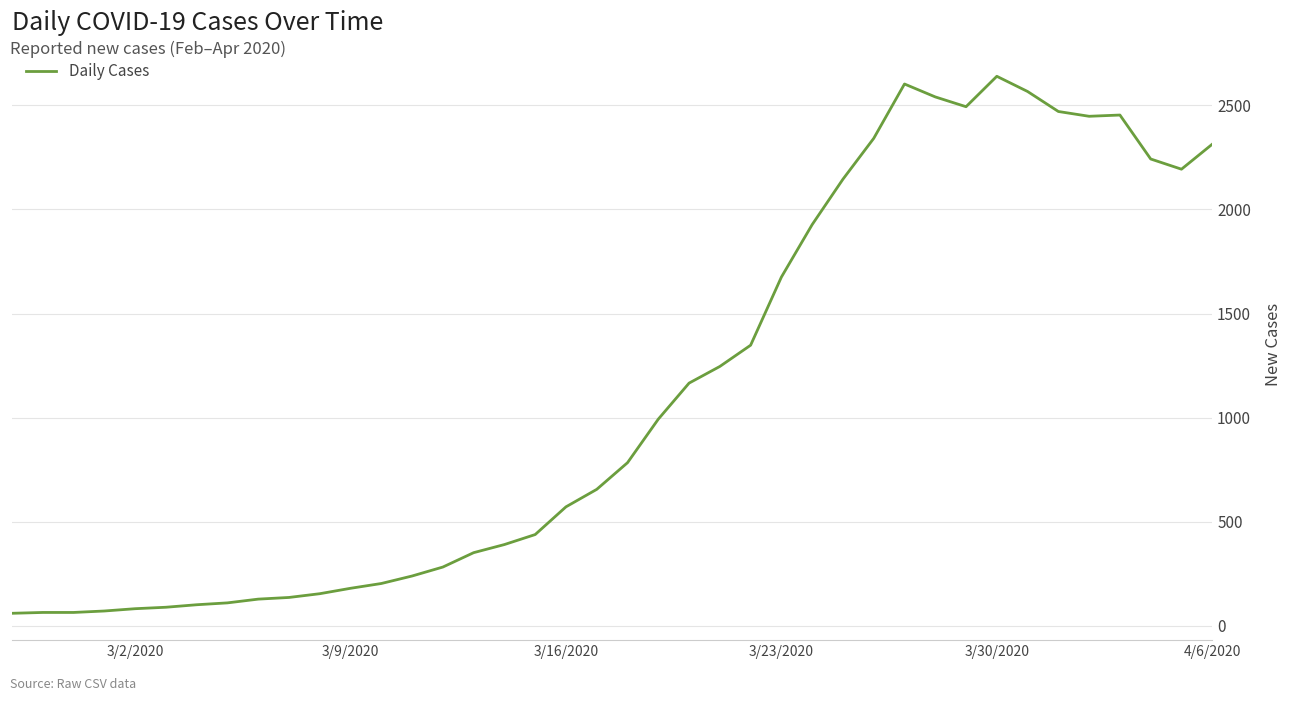

What is the difference between the maximum and minimum values?

2578